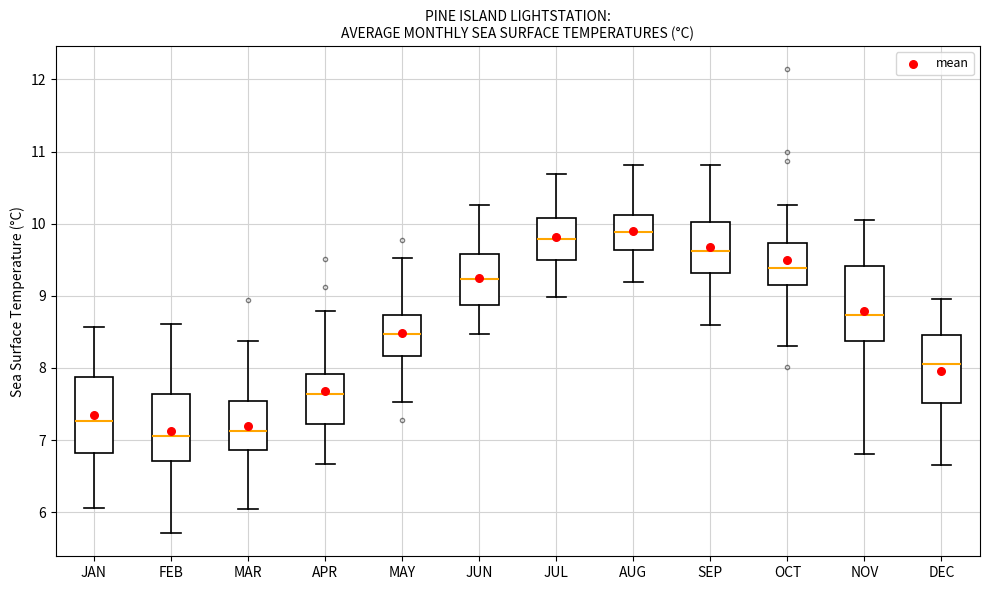

Which box's median line is the highest?

AUG